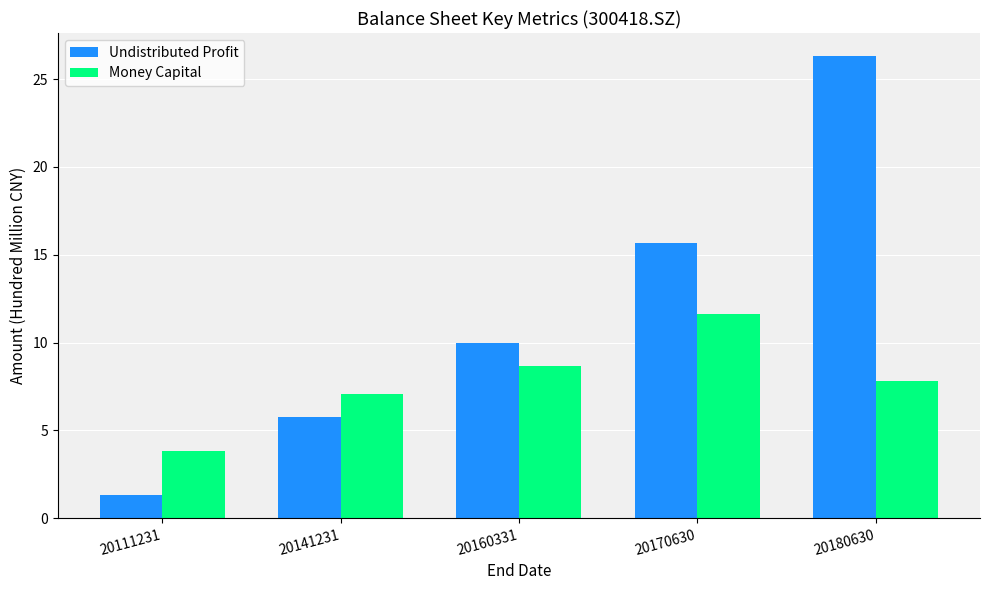

What is the difference between the Money Capital values at 20180630 and 20141231?

0.7